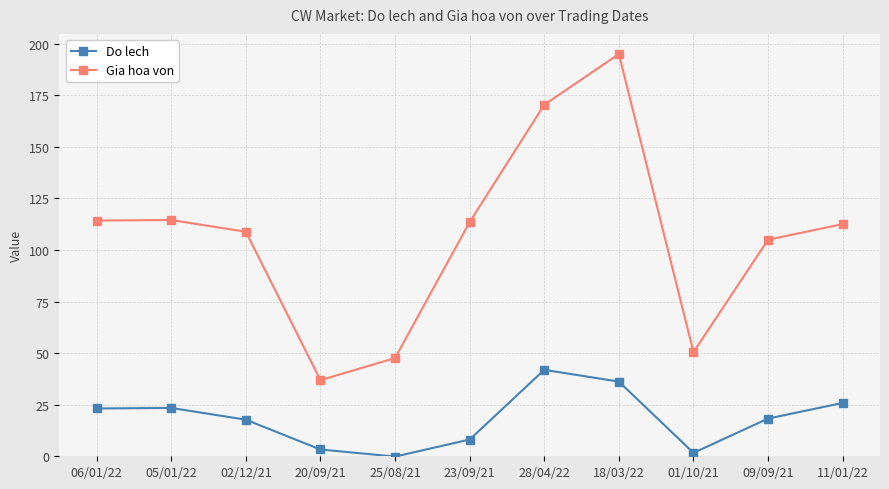

What is the difference between the Do lech values at 11/01/22 and 01/10/21?

24.2